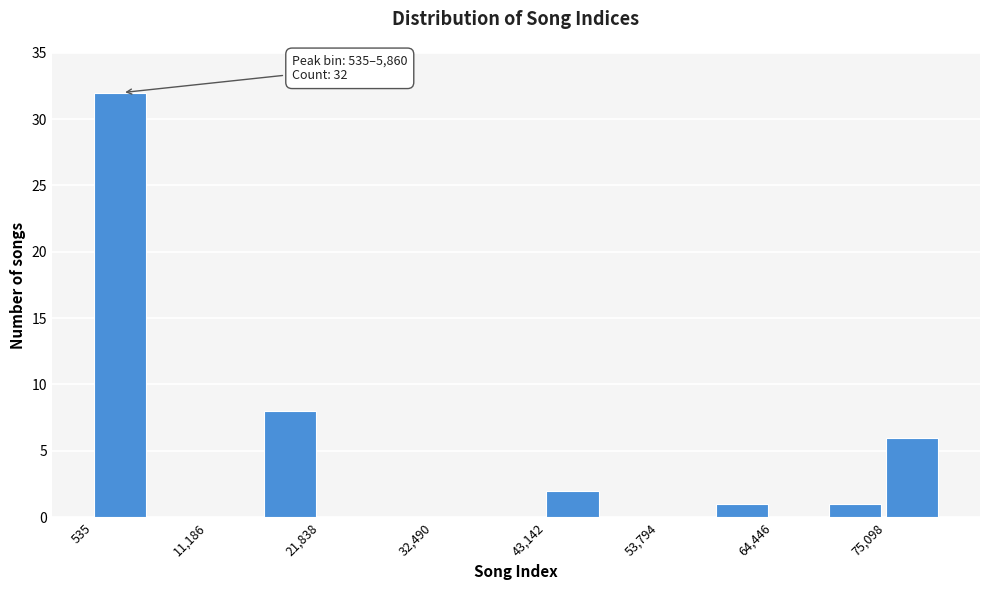

Read against the x-axis, roughly where is the centre of the tallest bar?

2000